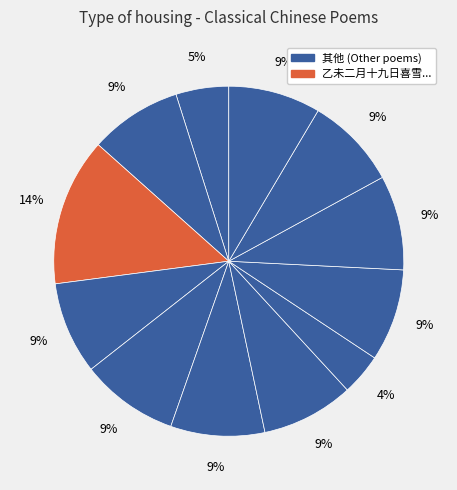

How many segments does this pie chart have?

12